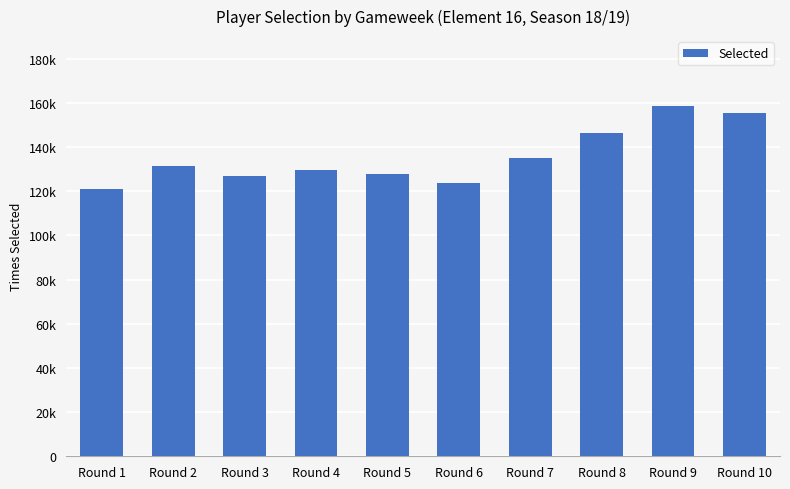

Does the chart contain any negative values?

No